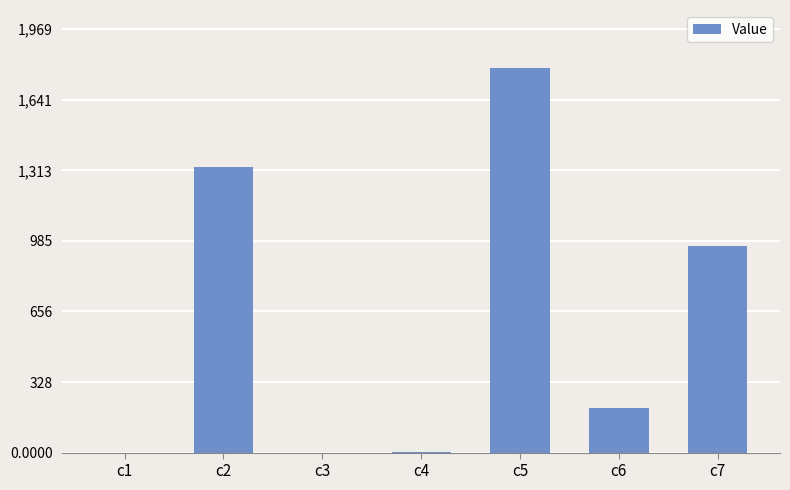

Where is the data nearest to the value 895?

c7